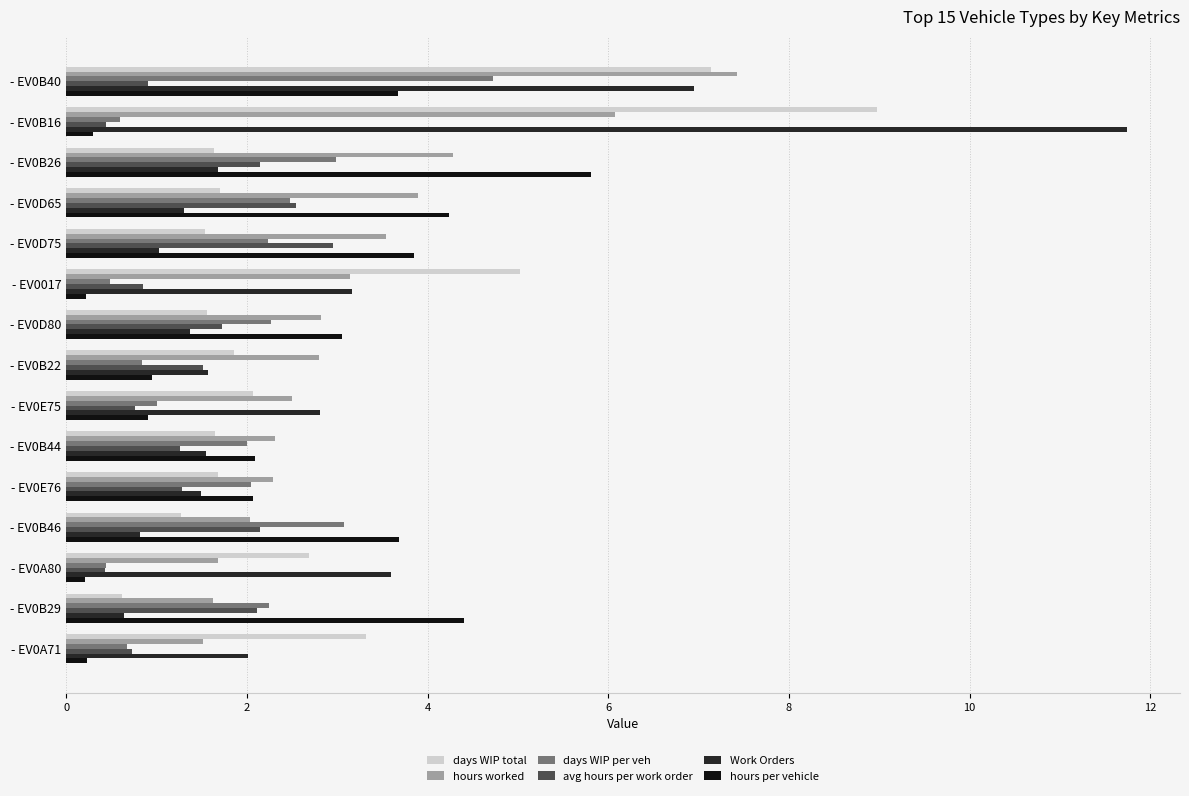

Which series has the largest total across all categories?

hours worked